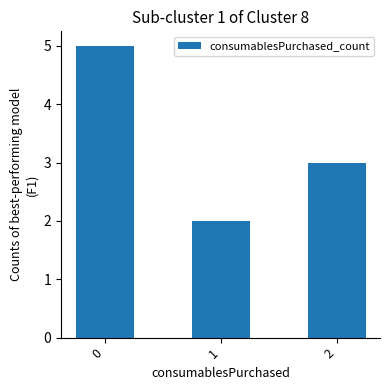

The value at 0 is 8. True or false?

False